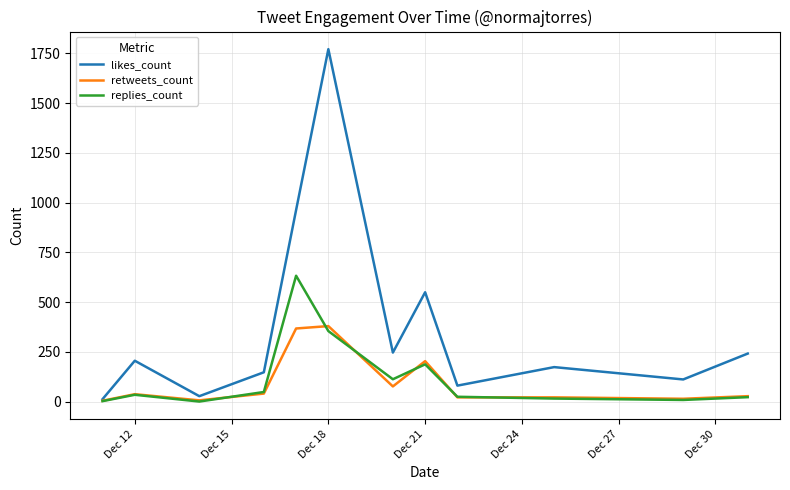

List the series in order of their peak value, highest first.

likes_count, replies_count, retweets_count